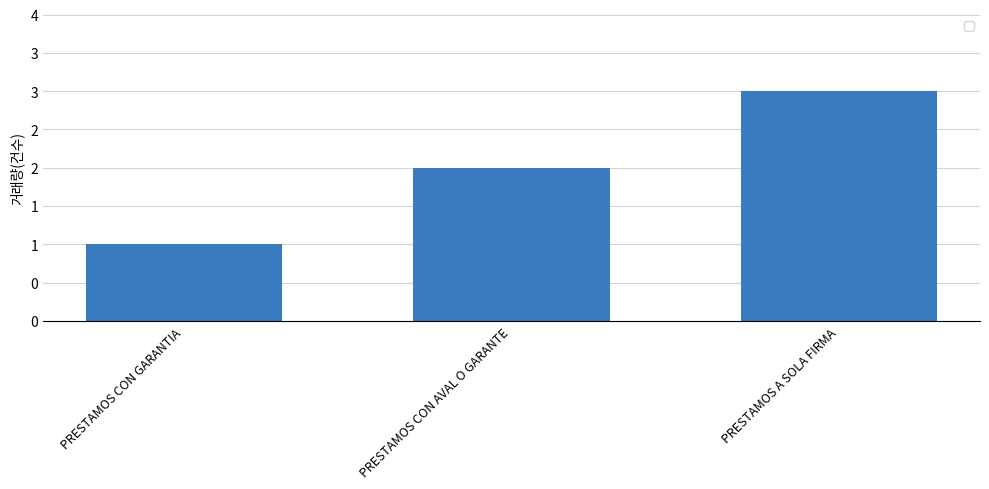

True or false: the data shows 2 at PRESTAMOS A SOLA FIRMA.

False